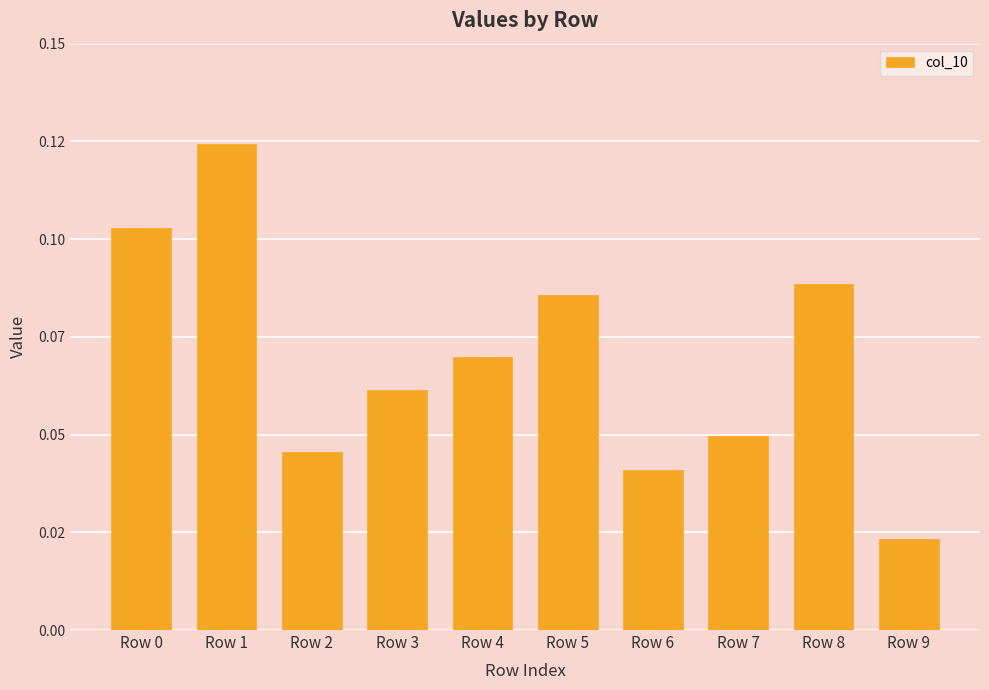

Are the bars horizontal?

No